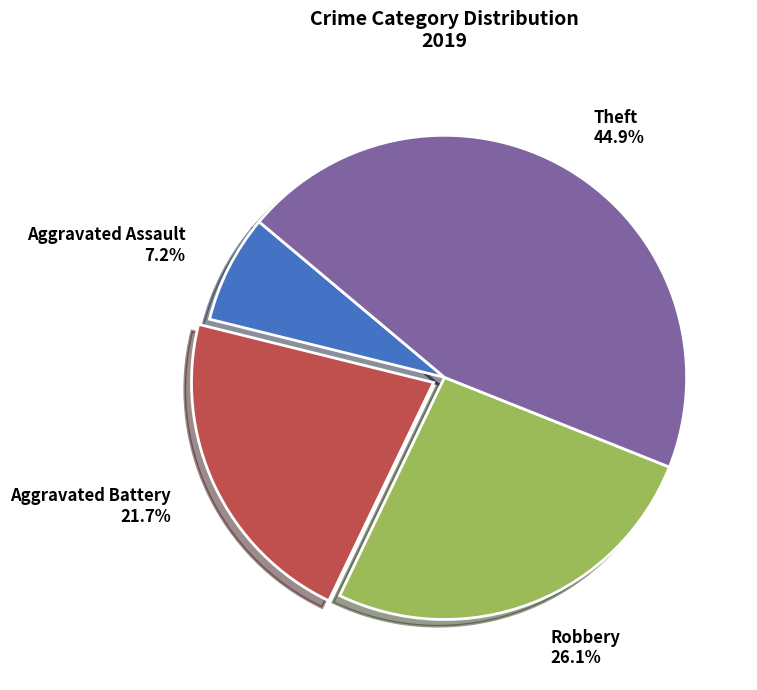

To the nearest percent, what is the average slice percentage?

25%